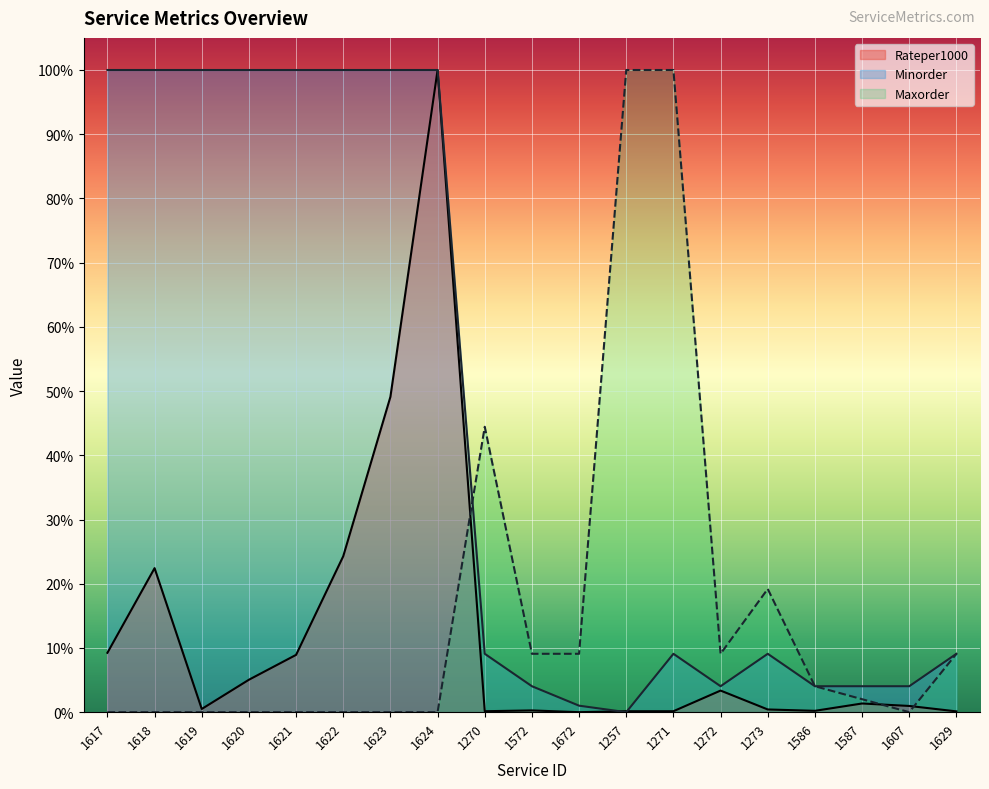

Which series has the widest spread of values?

Rateper1000